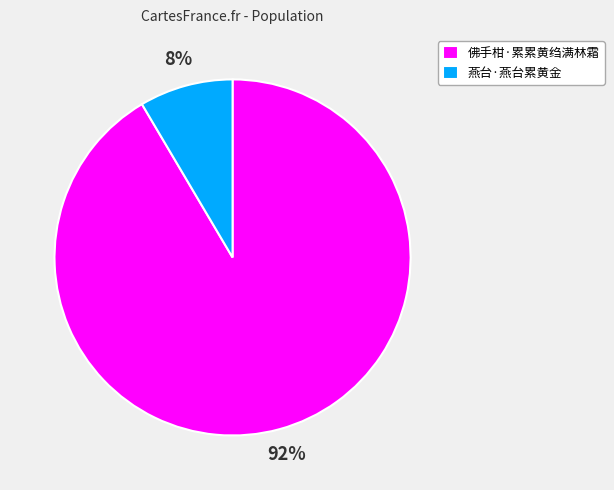

Do 燕台·燕台累黄金 and 佛手柑·累累黄绉满林霜 together represent more than half of the pie?

Yes